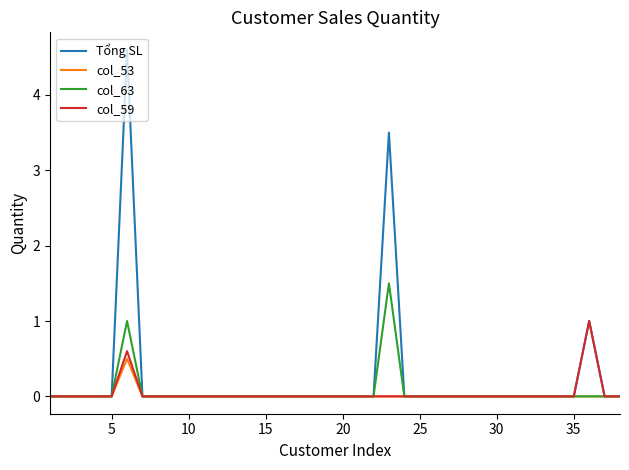

List the series in order of their peak value, highest first.

Tổng SL, col_63, col_59, col_53